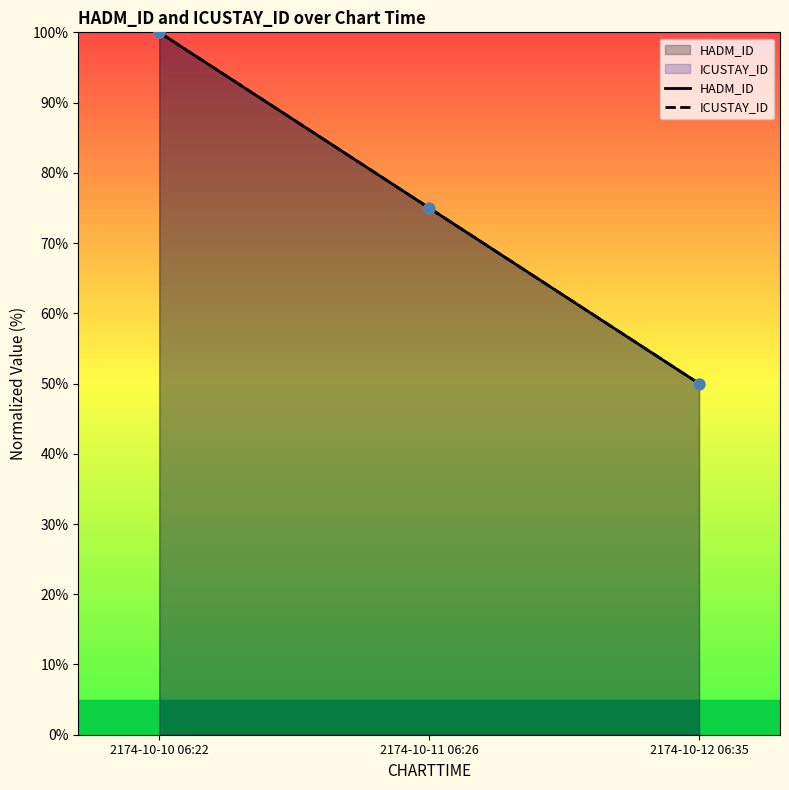

At which category is the sum across all series the highest?

2174-10-10 06:22